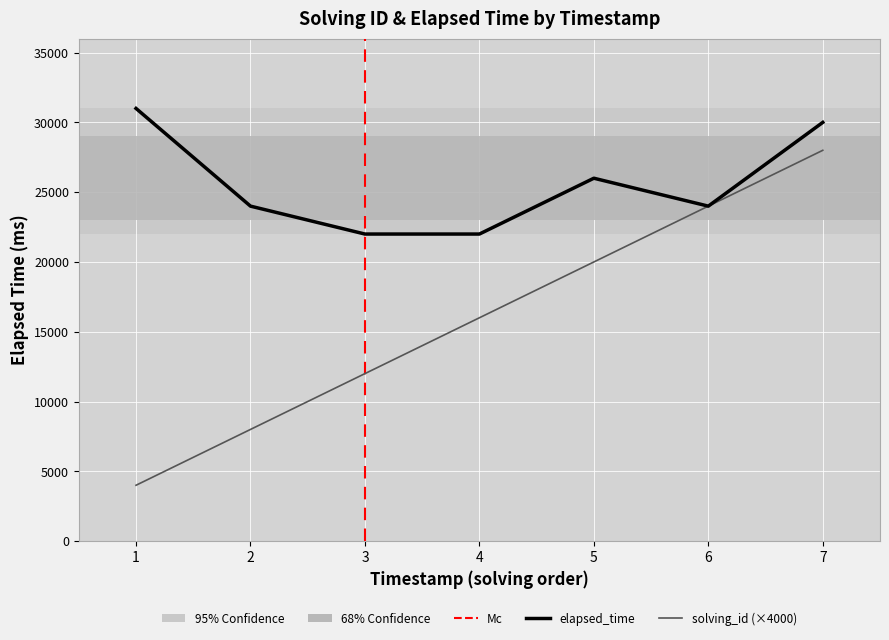

At how many categories does at least one series exceed 21029?

7